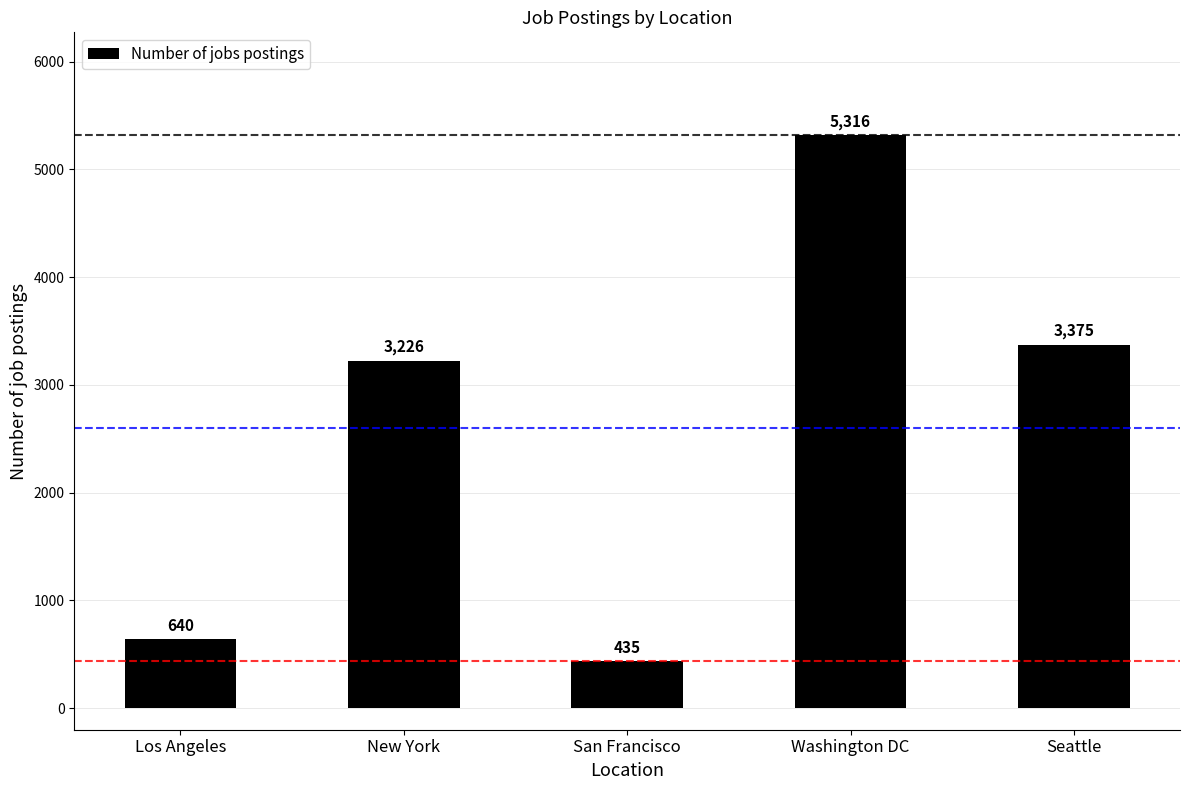

What is the change in value from San Francisco to Washington DC?

+4881